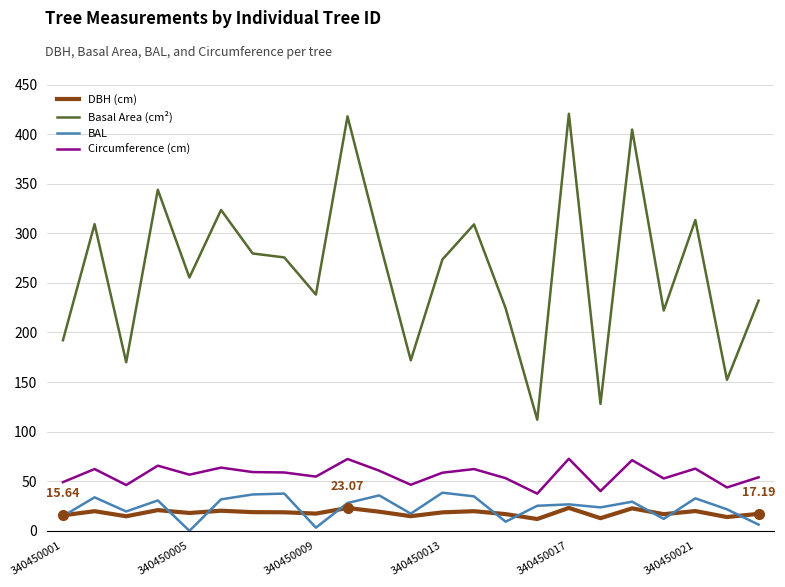

Which series has the widest spread of values?

Basal Area (cm²)